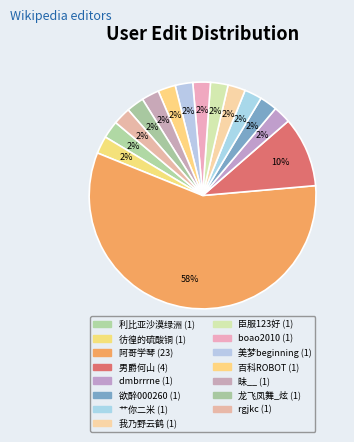

To the nearest percent, what is the combined percentage of 阿哥学琴 and 臣服123好?

60%